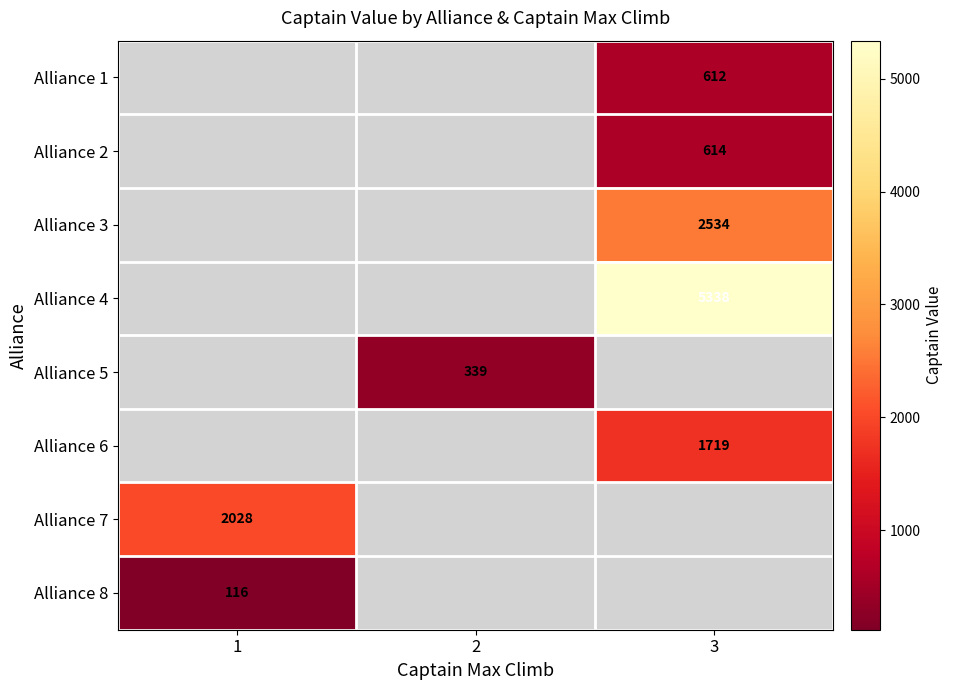

The Alliance 8 series shows 116 at 1. True or false?

True